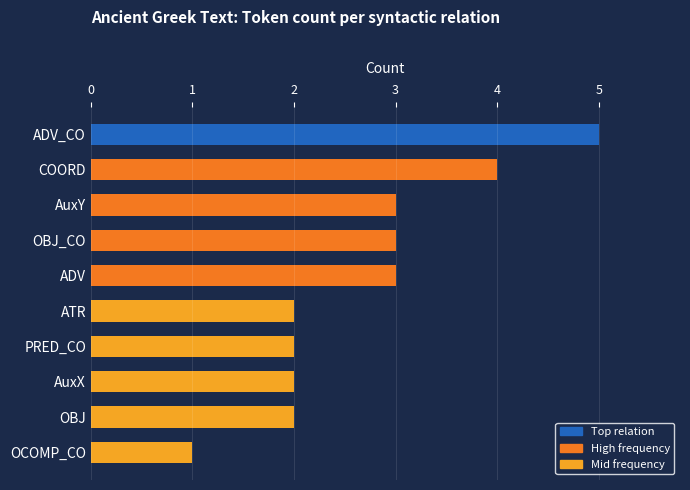

The chart shows a value of 1 at OCOMP_CO. True or false?

True